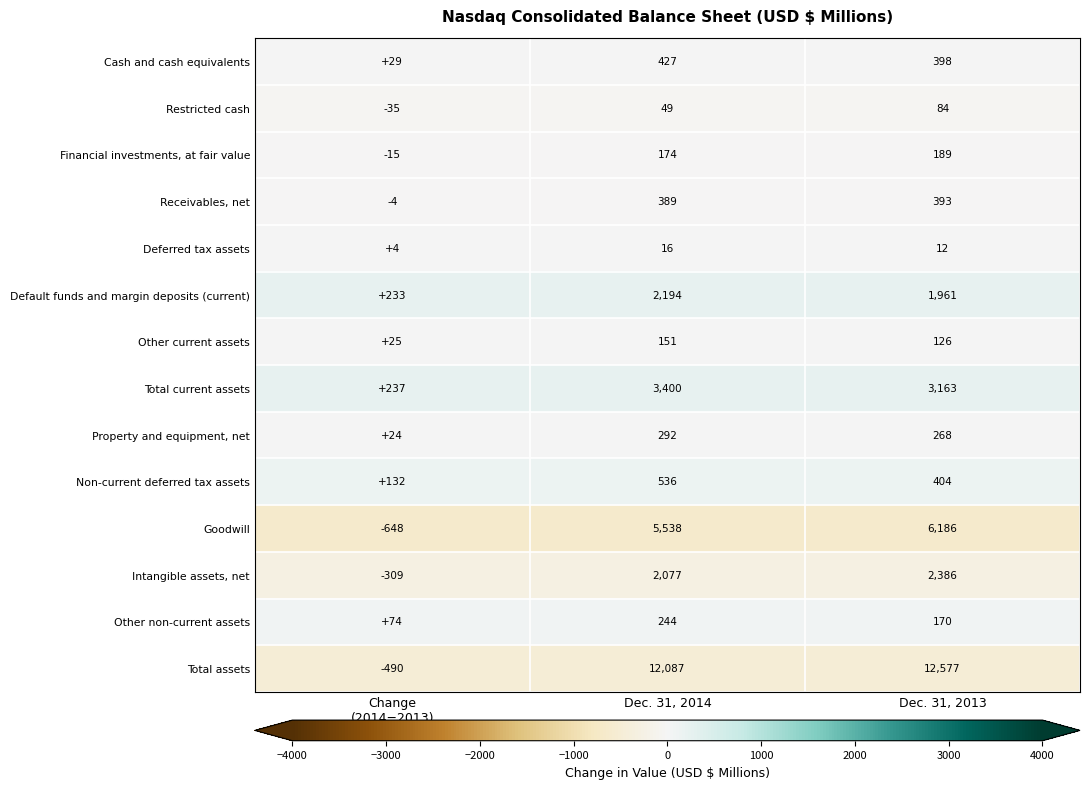

Which label corresponds to the smallest value in the chart?

Change
(2014−2013)